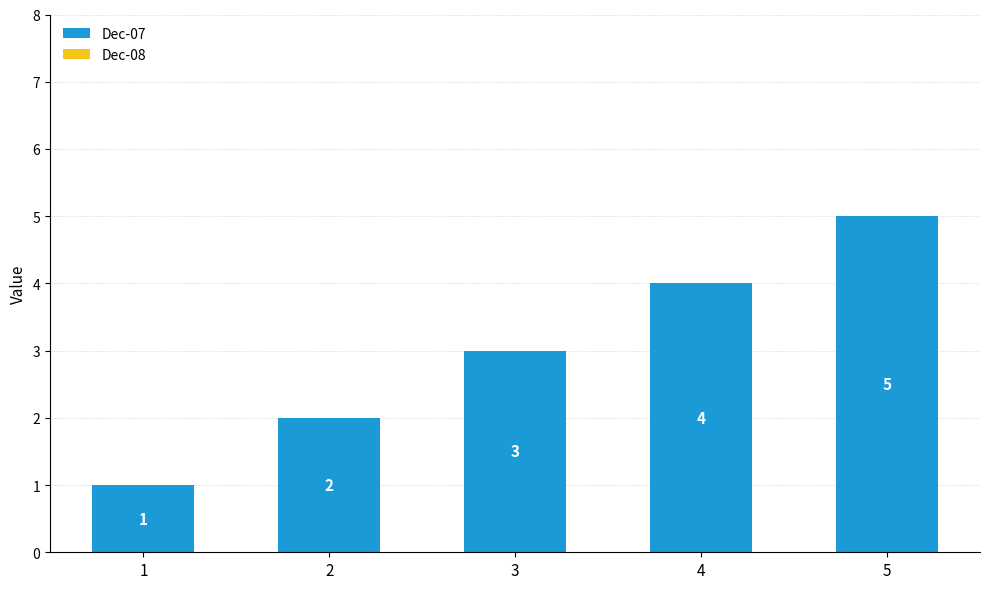

The value at 5 is 2. True or false?

False